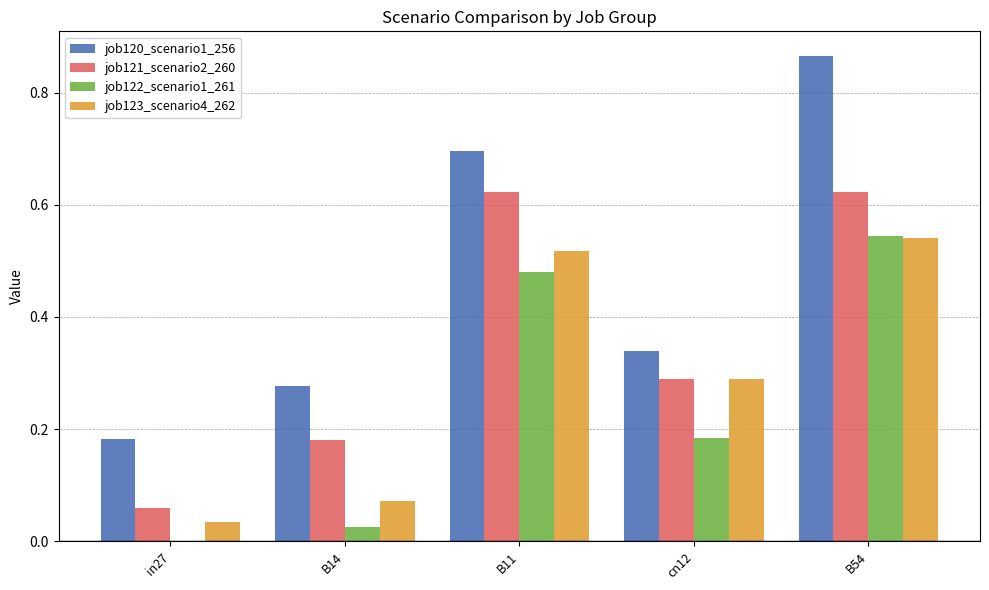

True or false: job121_scenario2_260 has a value of 0.4 at cn12.

False